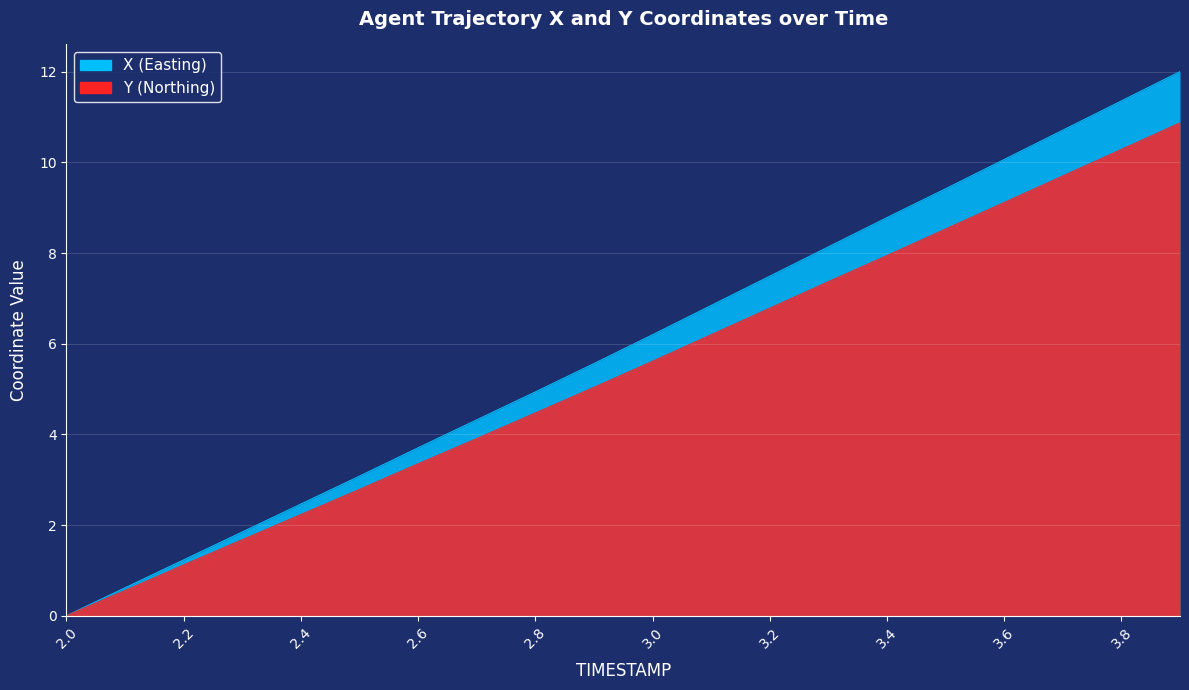

True or false: X and Y intersect in this chart.

False